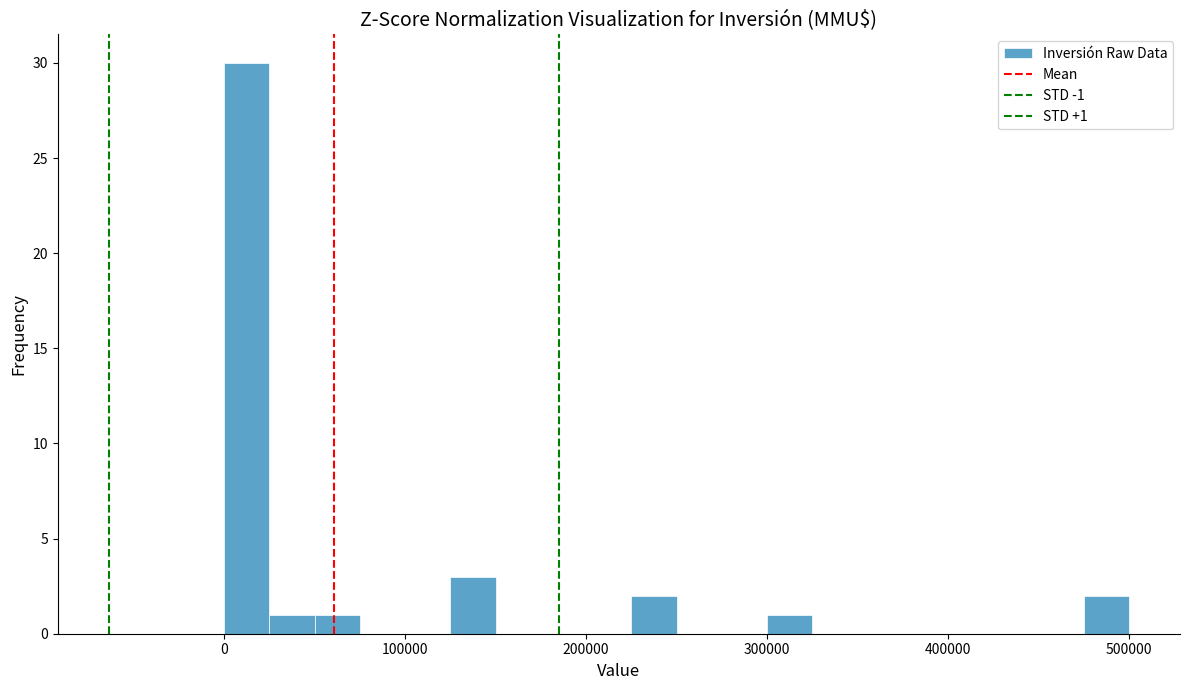

Around what value on the x-axis is the tallest bar? Give the approximate position of its centre, as read against the axis.

10000